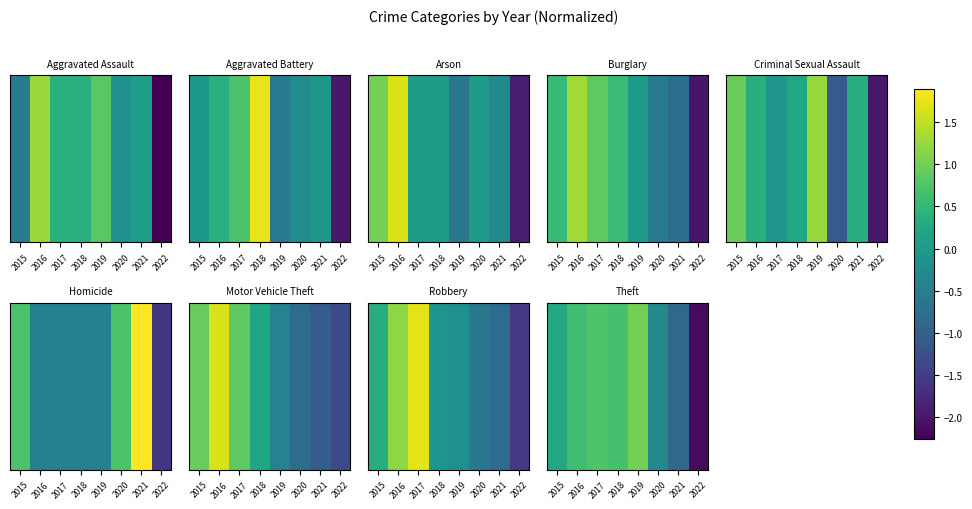

The chart shows a value of 0.4 at 2019. True or false?

False